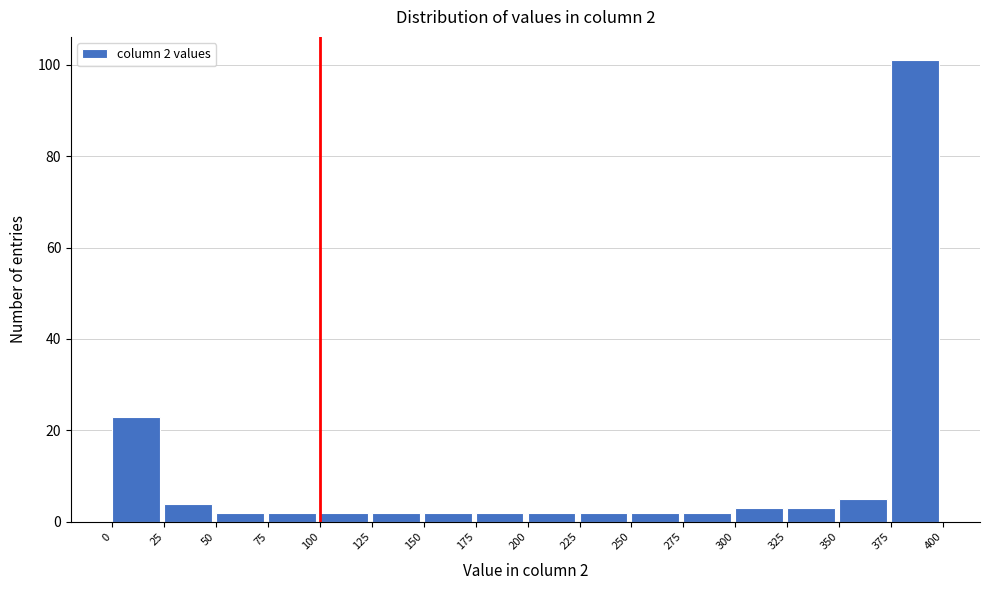

Over which range of the x-axis is the bar tallest?

375 to 400